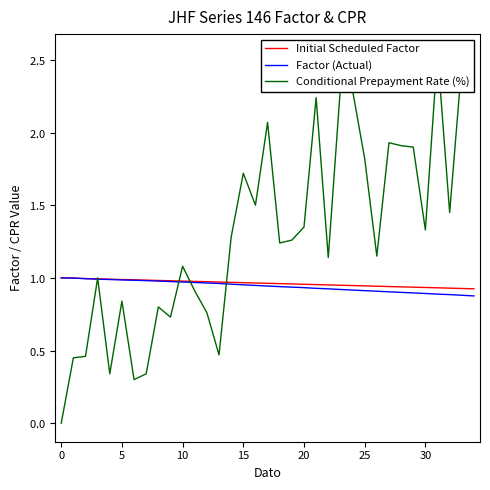

What is the difference between the second highest and minimum values in the Conditional Prepayment Rate (%) series?

2.5